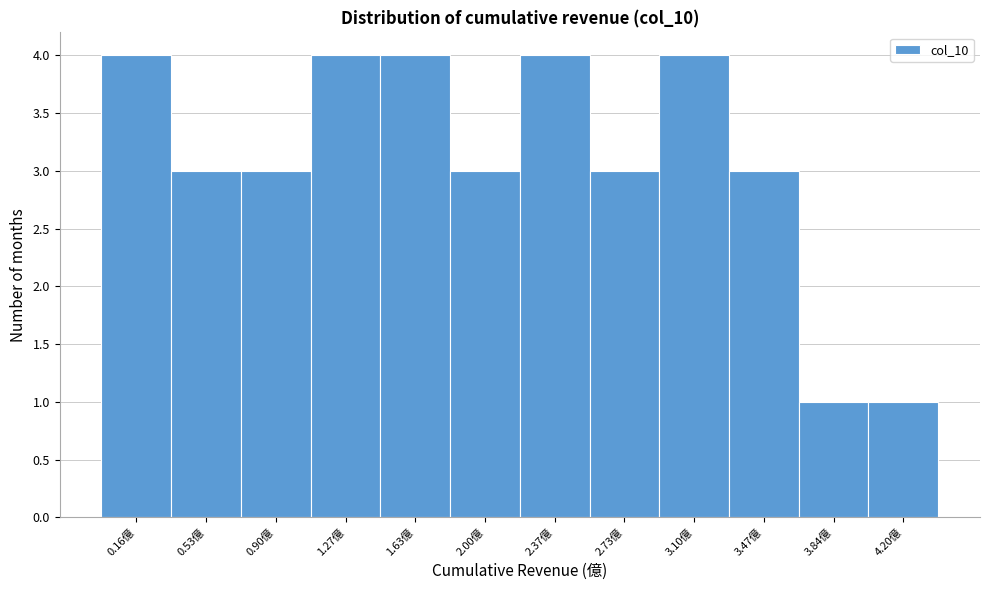

Reading left to right, transcribe all the data shown in this chart.

0.16億=4	0.53億=3	0.90億=3	1.27億=4	1.63億=4	2.00億=3	2.37億=4	2.73億=3	3.10億=4	3.47億=3	3.84億=1	4.20億=1